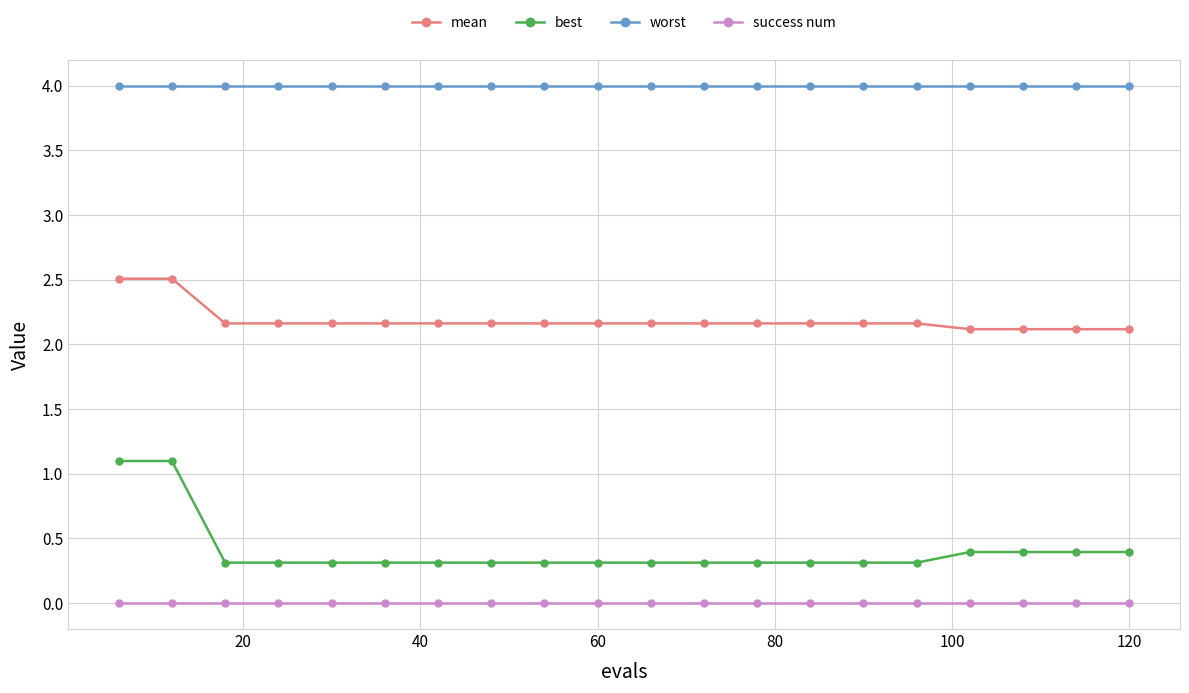

What is the maximum value for mean?

2.5